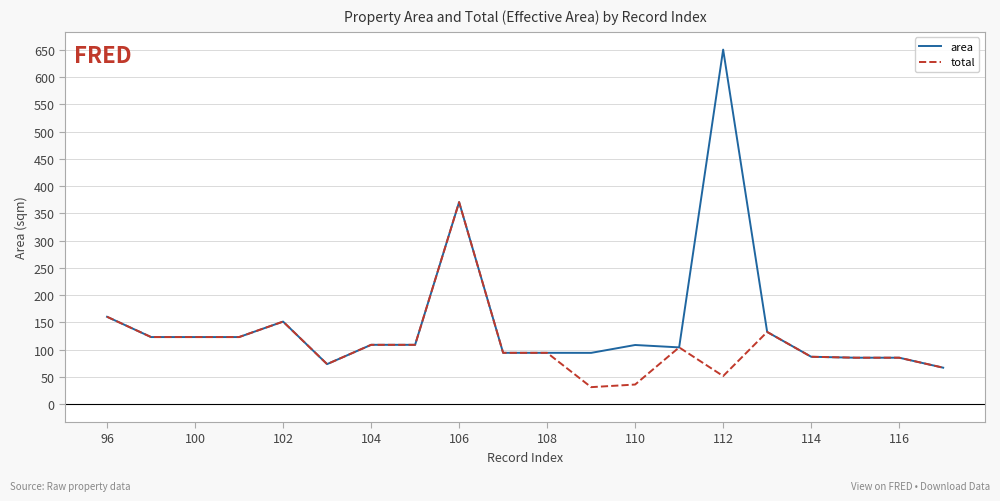

What is the maximum value shown in the chart?

650.2